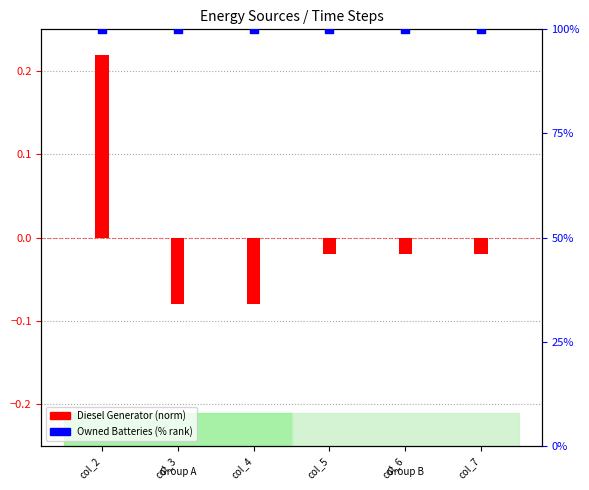

Which series has the widest spread of Y values?

Diesel Generator (normalized)